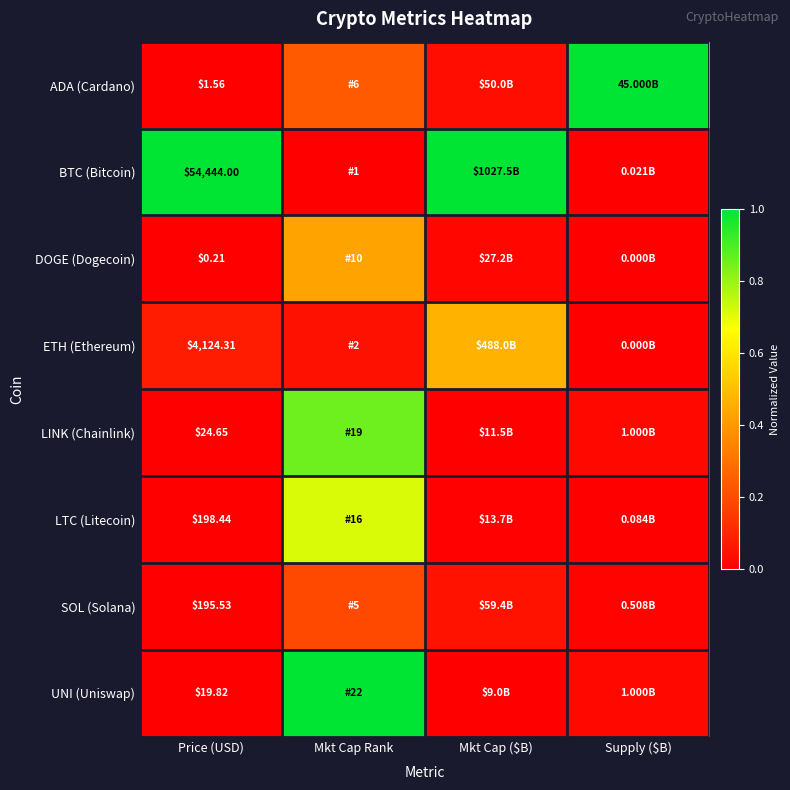

At which label is BTC (Bitcoin) closest to 0?

Mkt Cap Rank